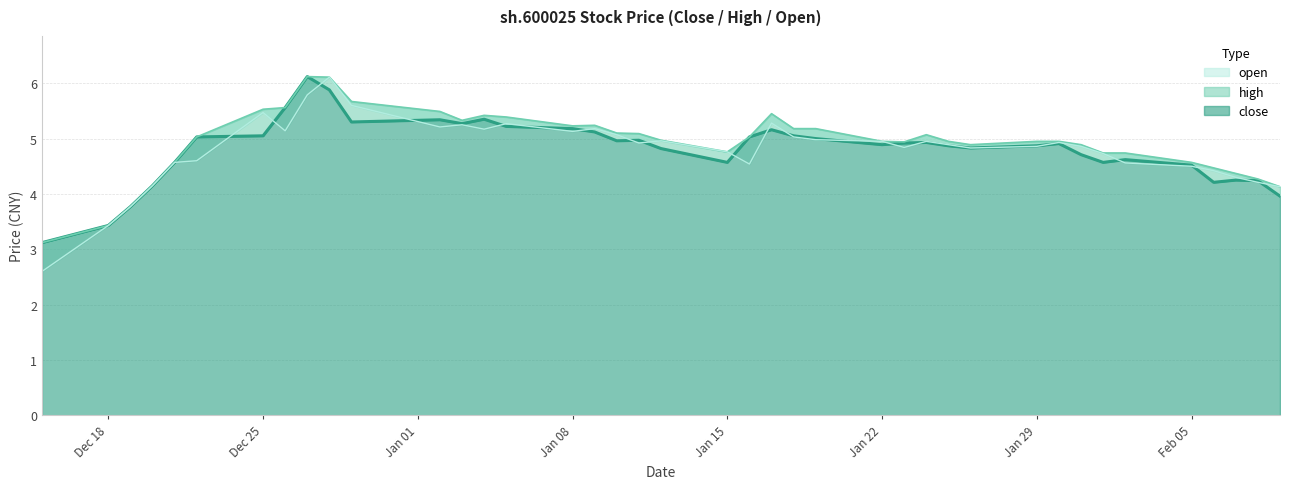

Where is open nearest to the value 4?

2018-02-09